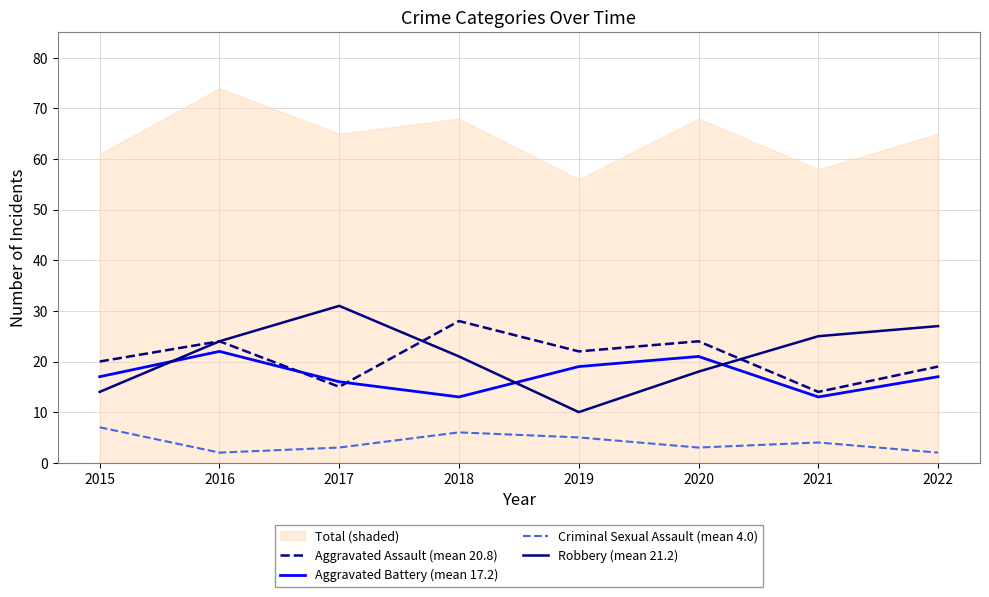

What is the maximum value shown in the chart?

31